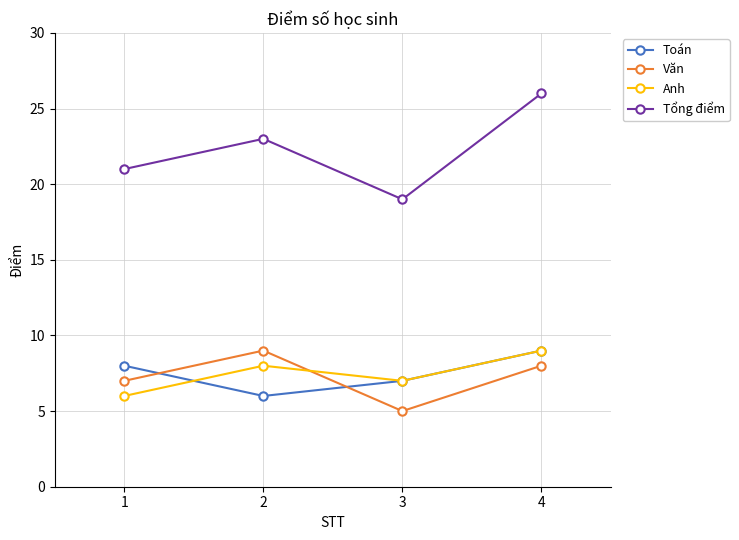

Which label corresponds to the largest value in the chart?

4